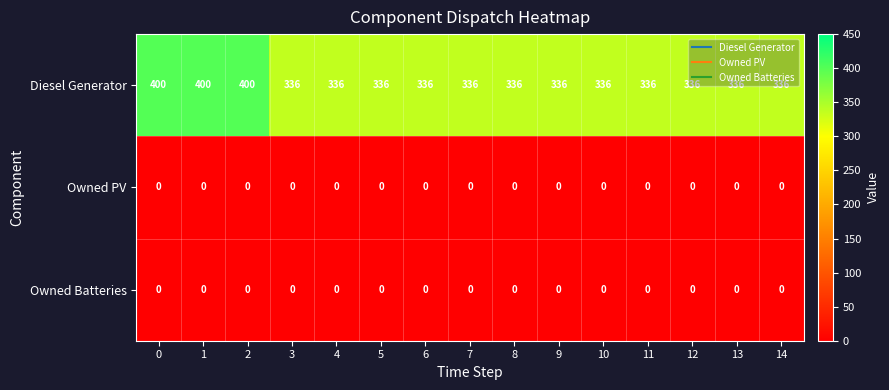

What is the maximum value shown in the chart?

400